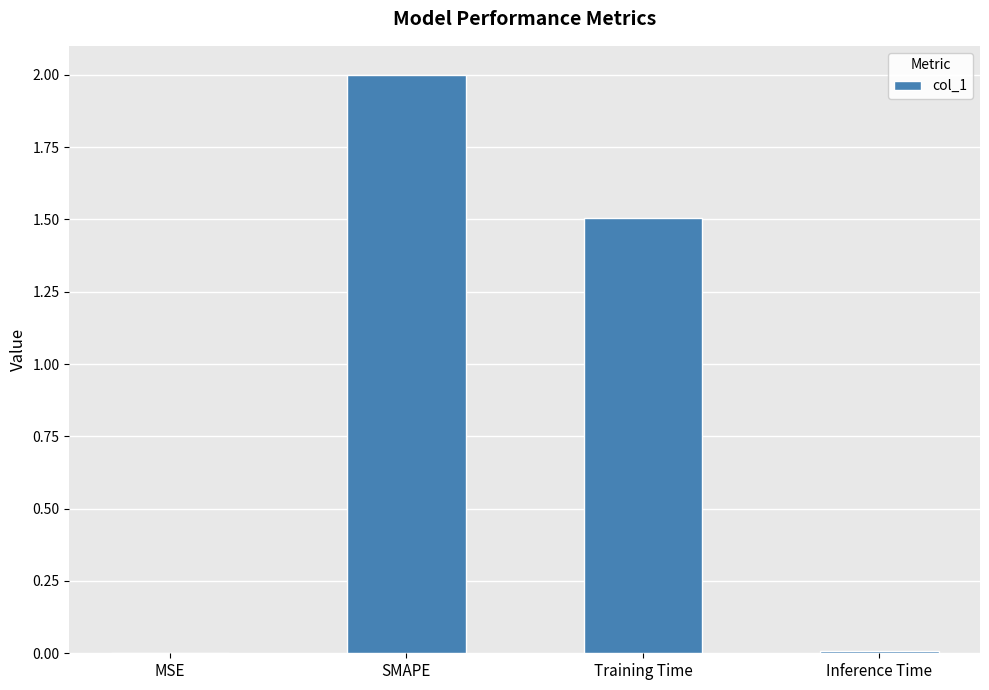

At which category does the chart reach its peak across all series?

SMAPE